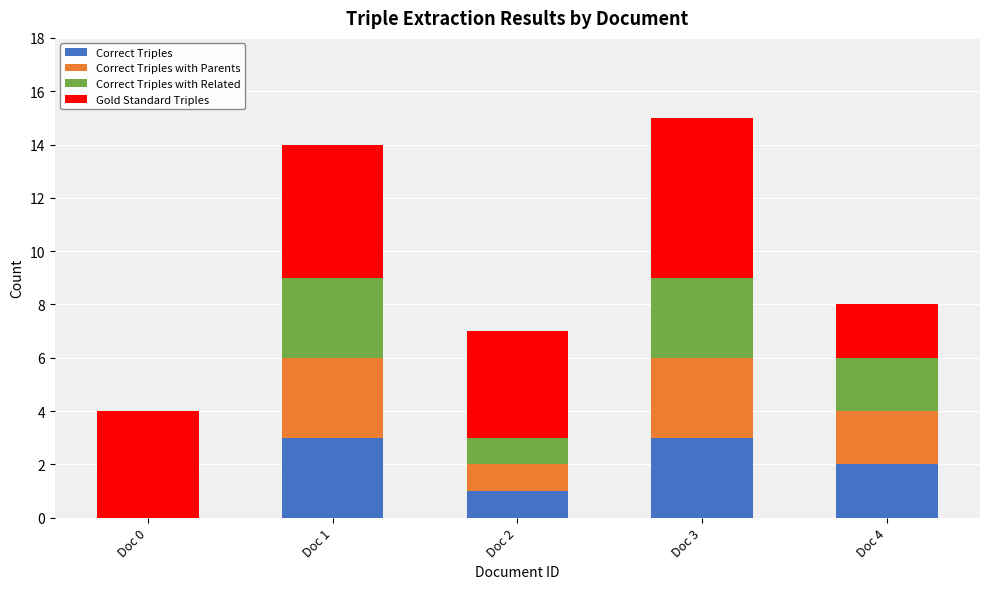

The Correct Triples series shows 2 at Doc 2. True or false?

False